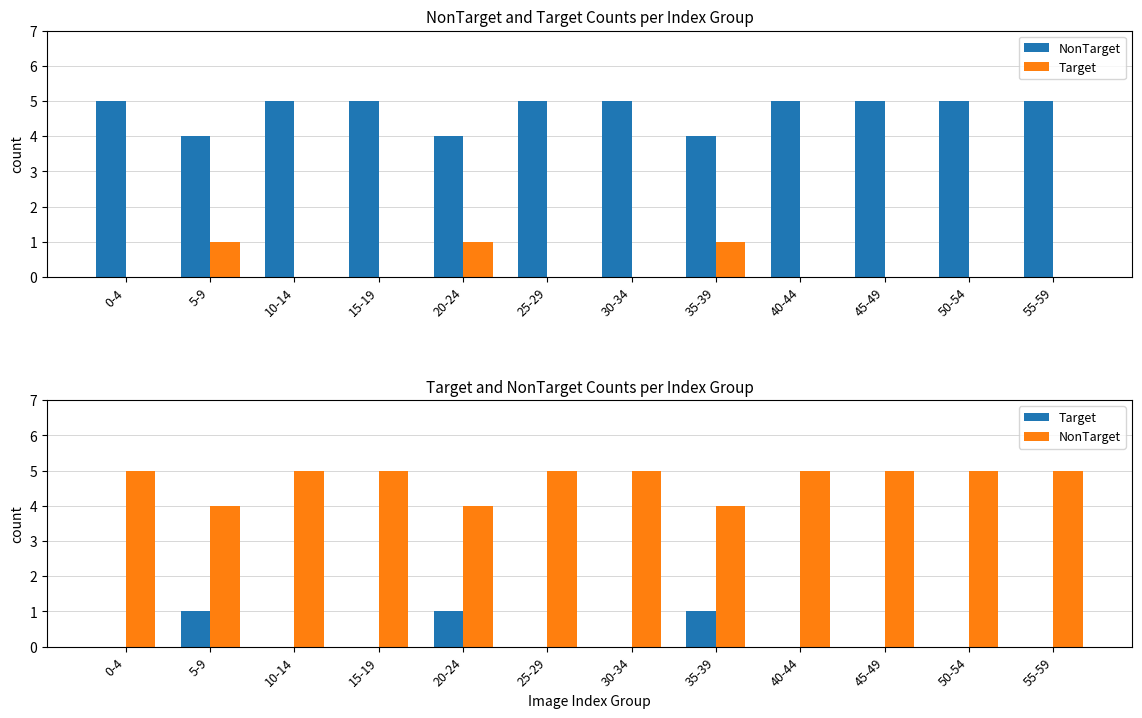

True or false: NonTarget has a value of 5 at 15-19.

True